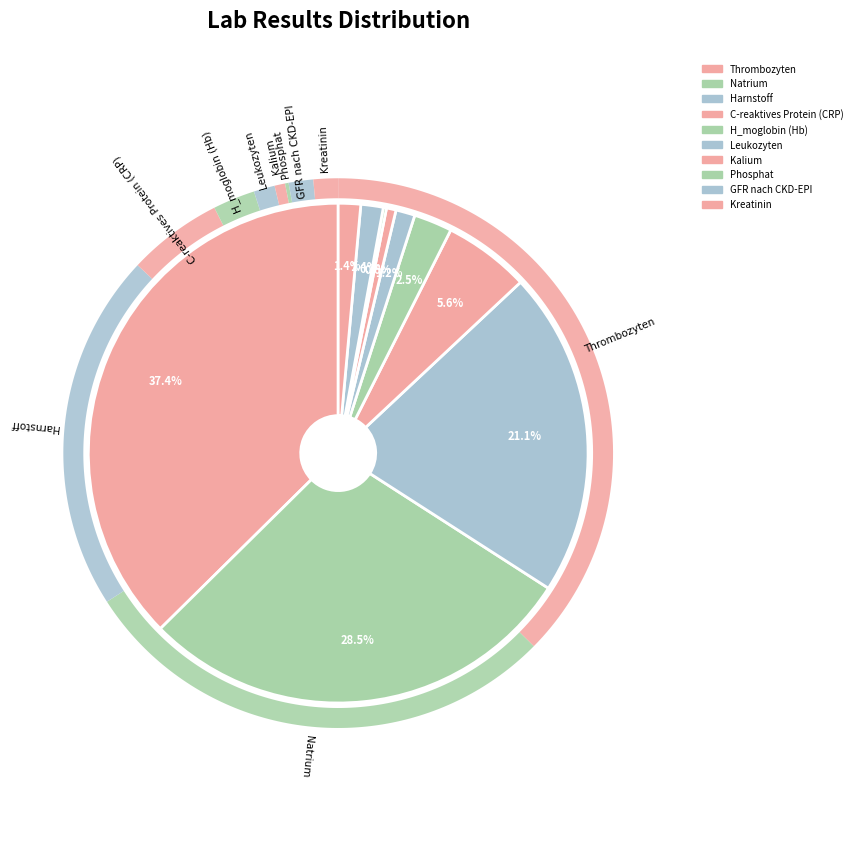

The H_matokrit slice represents 11% of the pie. True or false?

False